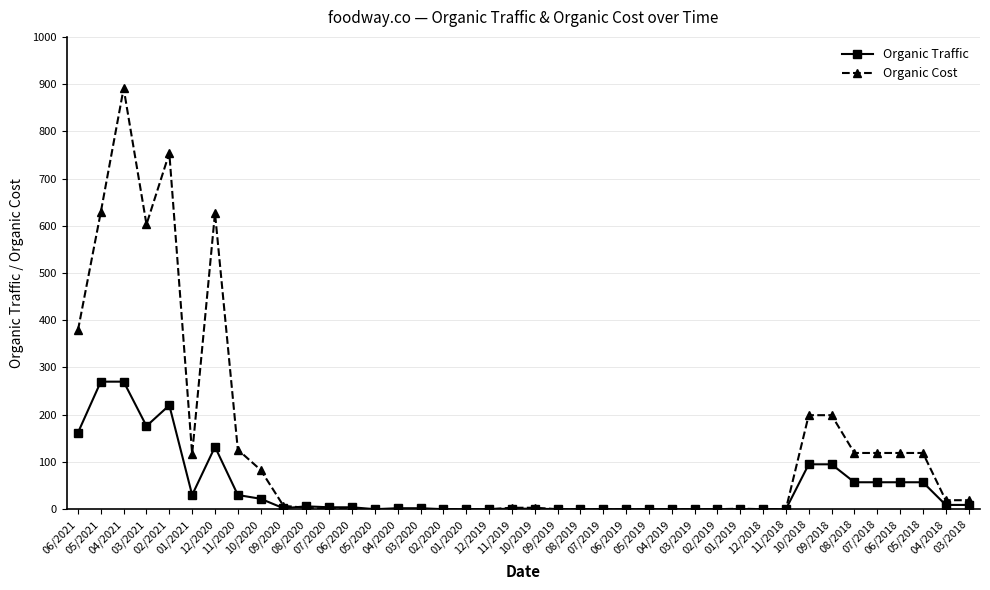

Which series has the largest range (max minus min)?

Organic Cost